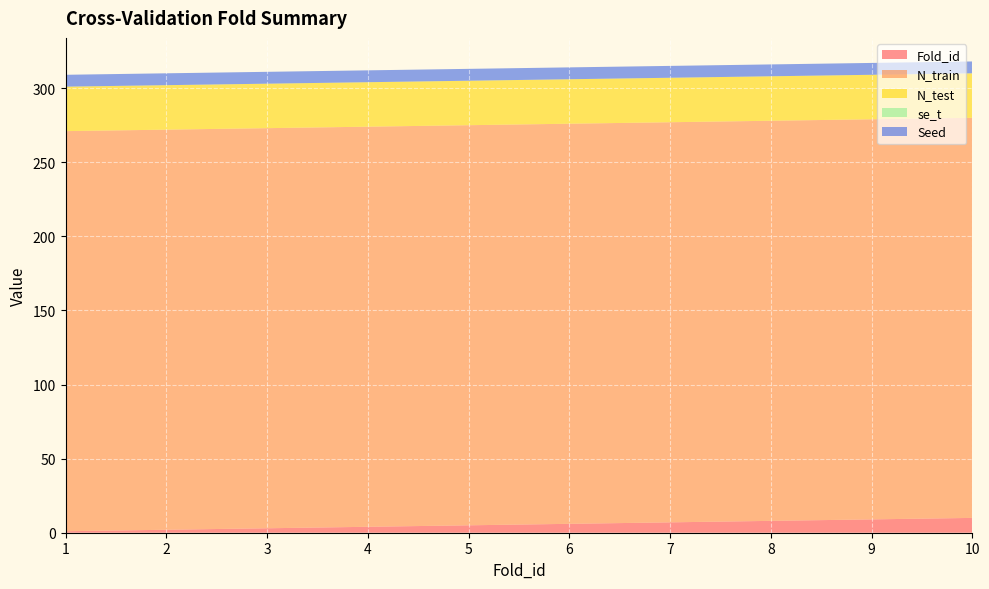

Reading right to left, list all the values displayed in this chart.

Fold_id: 10.0	9.0	8.0	7.0	6.0	5.0	4.0	3.0	2.0	1.0
N_train: 270.0	270.0	270.0	270.0	270.0	270.0	270.0	270.0	270.0	270.0
N_test: 30.0	30.0	30.0	30.0	30.0	30.0	30.0	30.0	30.0	30.0
se_t: 0.0	0.0	0.0	0.0	0.0	0.0	0.0	0.0	0.0	0.0
Seed: 8.0	8.0	8.0	8.0	8.0	8.0	8.0	8.0	8.0	8.0